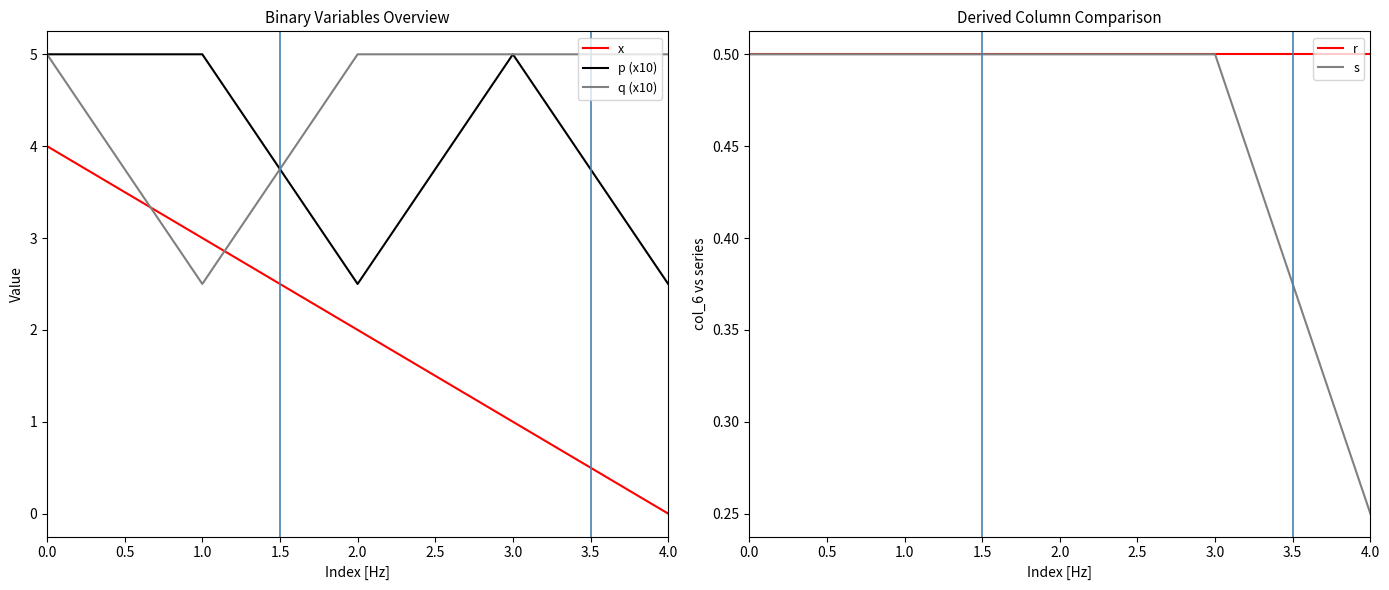

How many categories are shown in the chart?

5